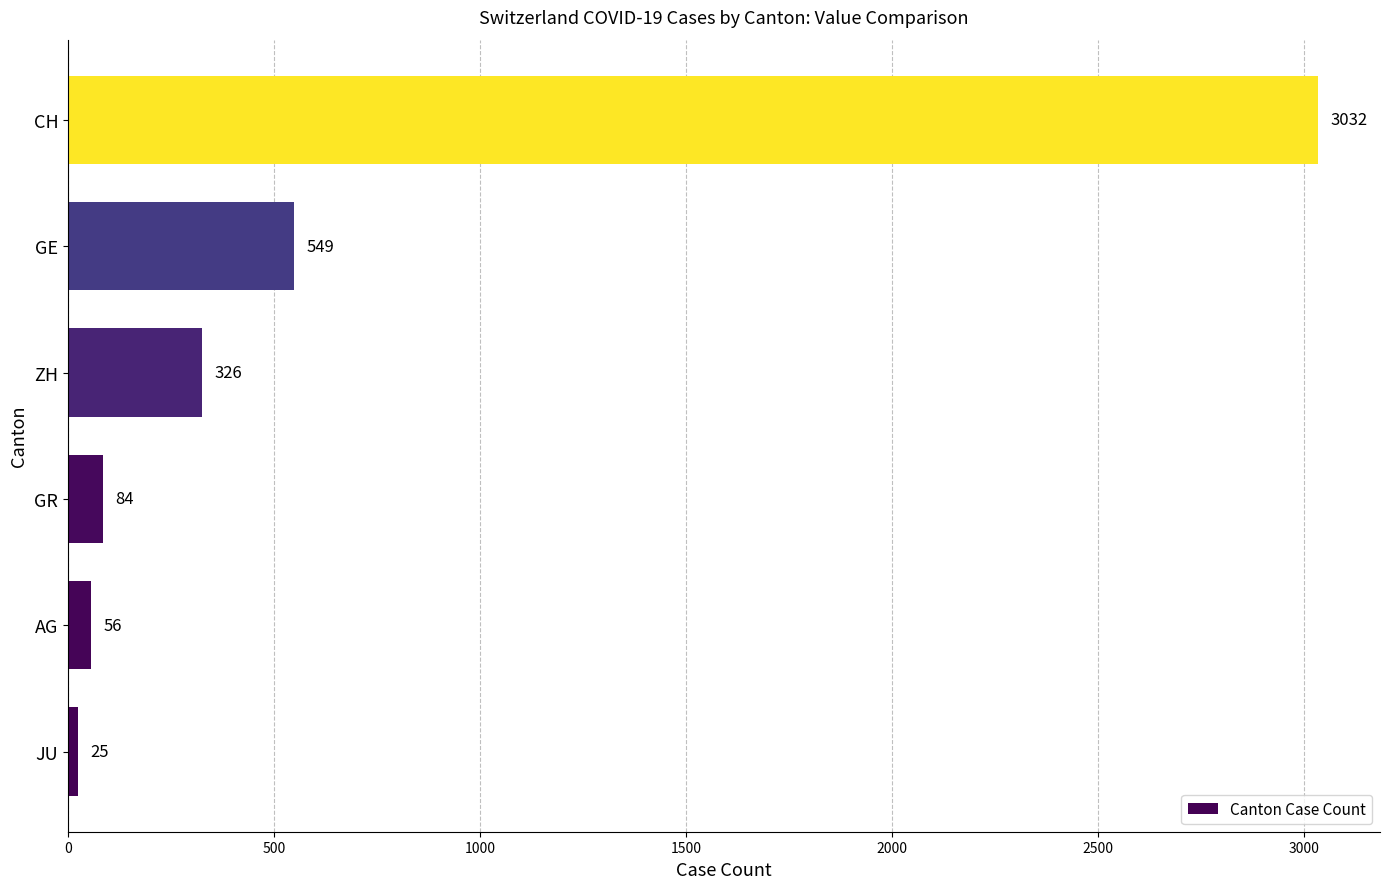

What is the average value?

679